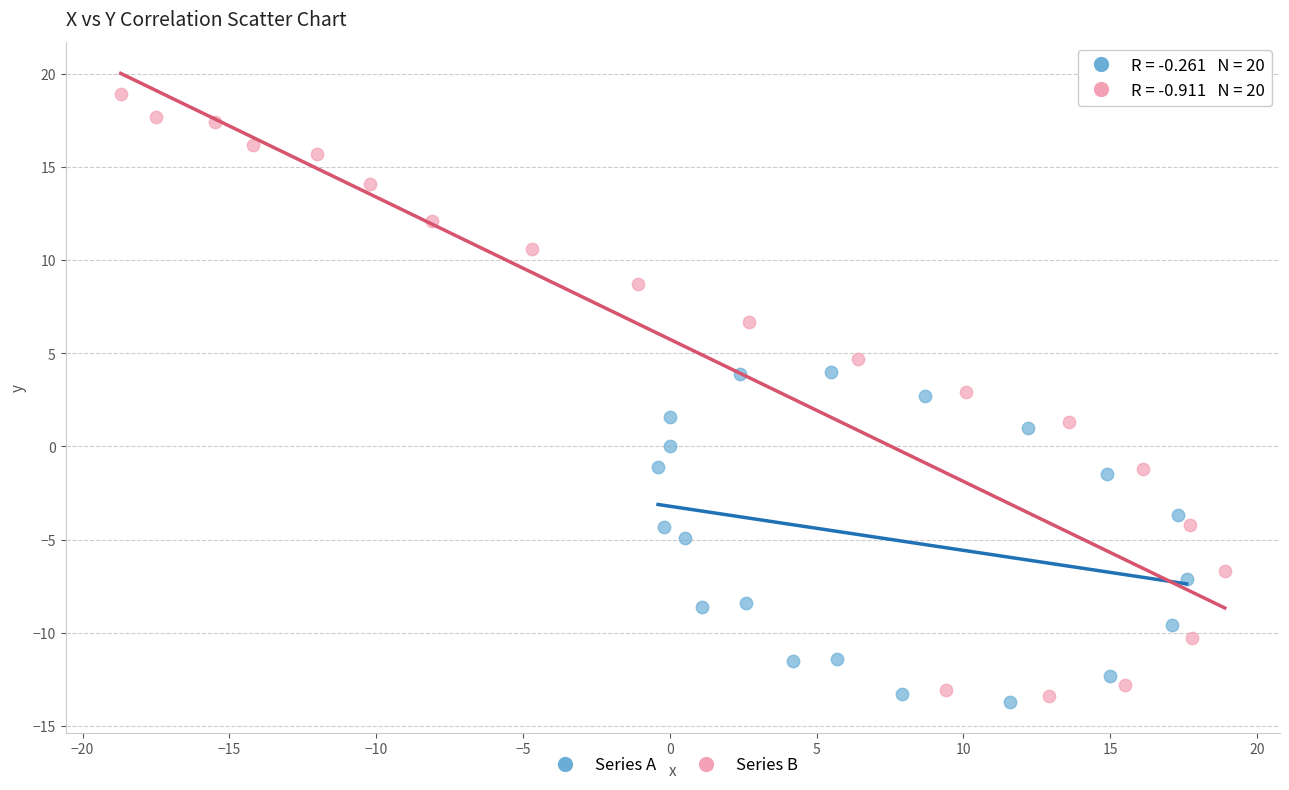

Which series reaches the maximum Y coordinate?

Series B